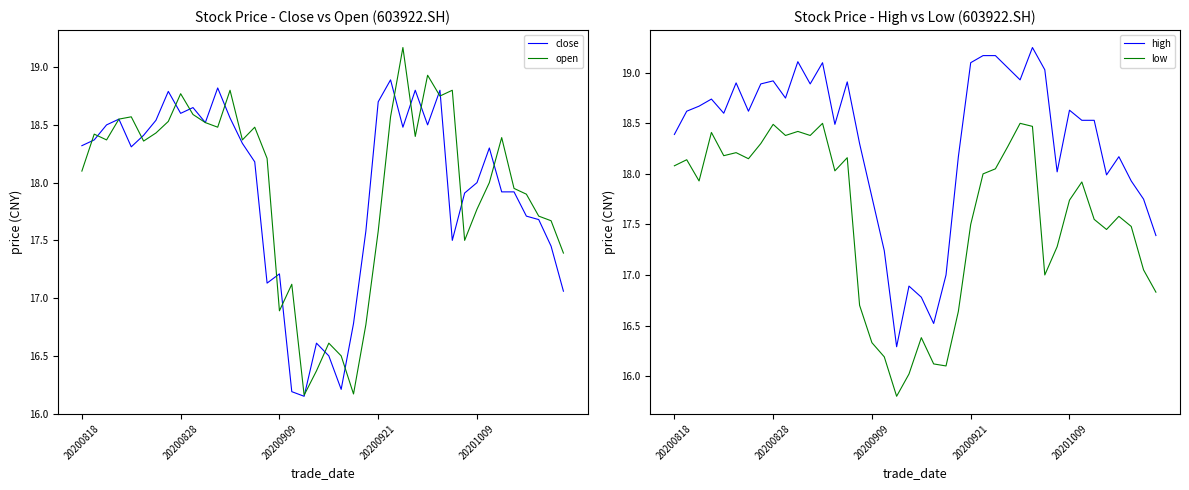

How many categories are shown in the chart?

40